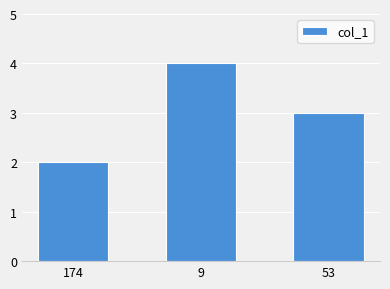

The value at 53 is 3. True or false?

True